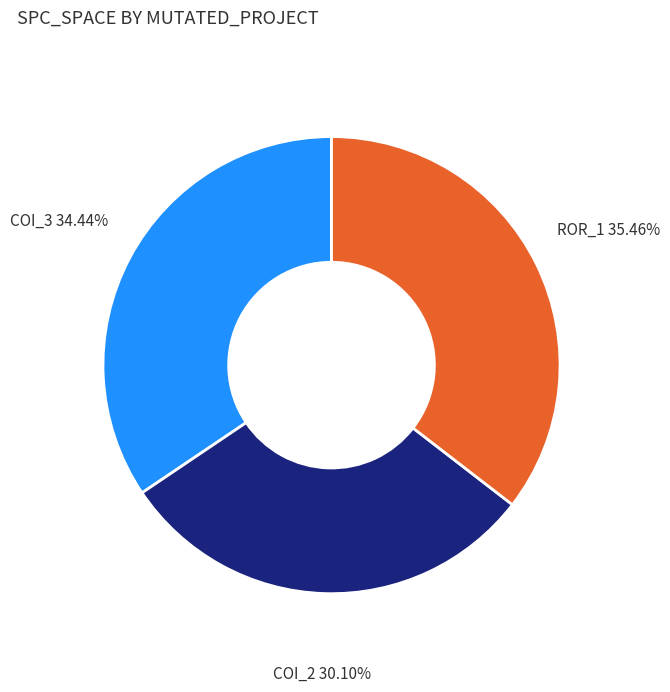

Approximately how many times larger is the value at COI_3 compared to ROR_1?

1.0